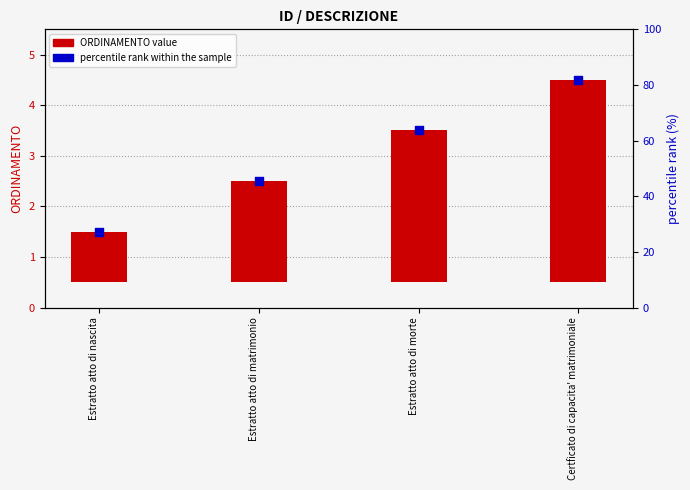

Which has a higher value, Estratto atto di nascita or Estratto atto di morte?

Estratto atto di morte